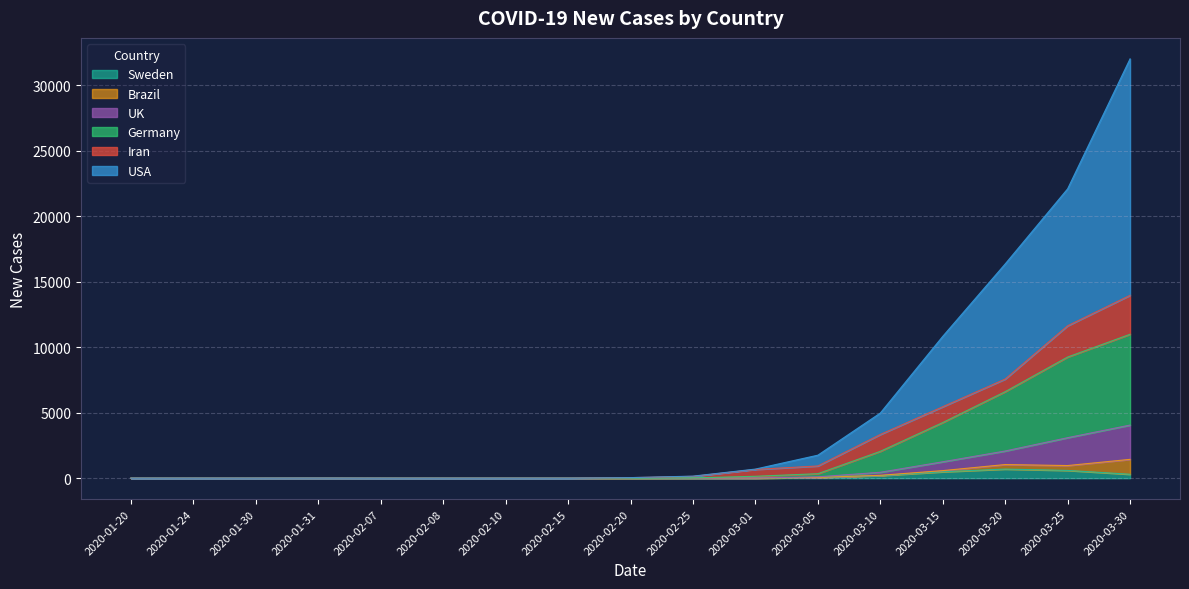

The USA series shows 1 at 2020-01-20. True or false?

True